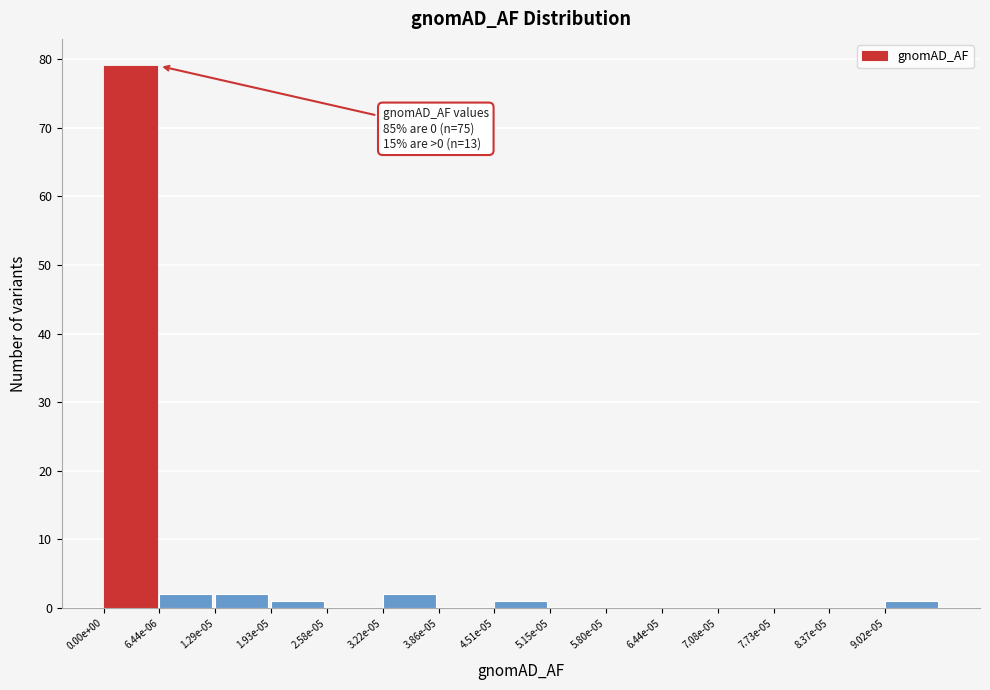

Reading left to right, list all the values displayed in this chart.

0.00e+00=79	6.44e-06=2	1.29e-05=2	1.93e-05=1	2.58e-05=0	3.22e-05=2	3.86e-05=0	4.51e-05=1	5.15e-05=0	5.80e-05=0	6.44e-05=0	7.08e-05=0	7.73e-05=0	8.37e-05=0	9.02e-05=1